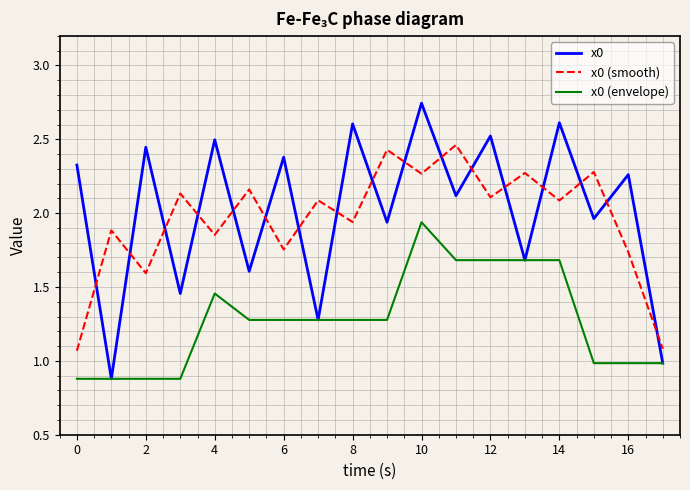

How many values in the x0 series are below 2?

8